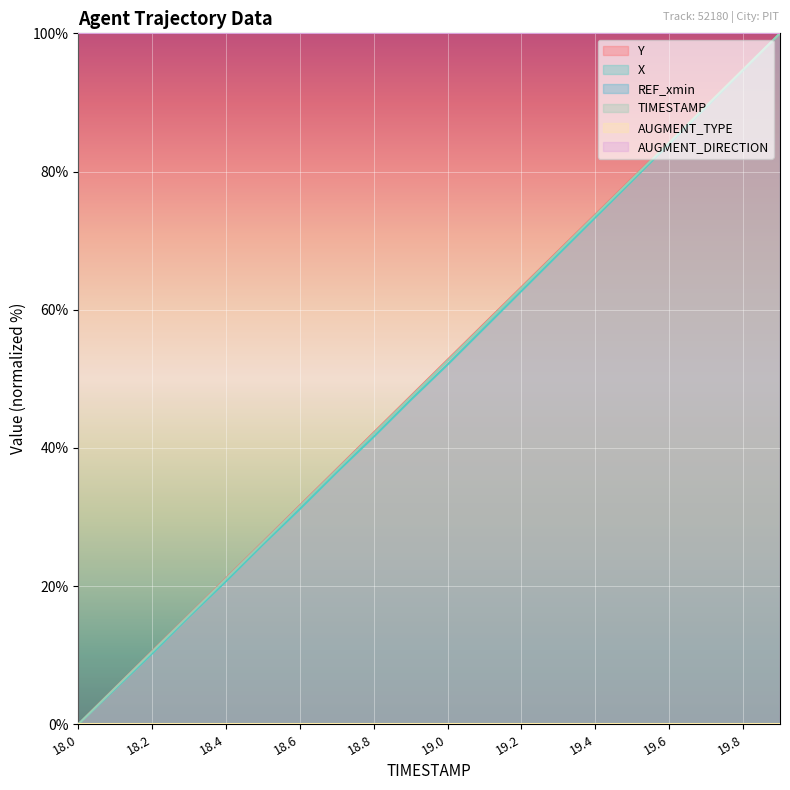

What is the difference between the maximum and minimum values in the TIMESTAMP series?

100.0